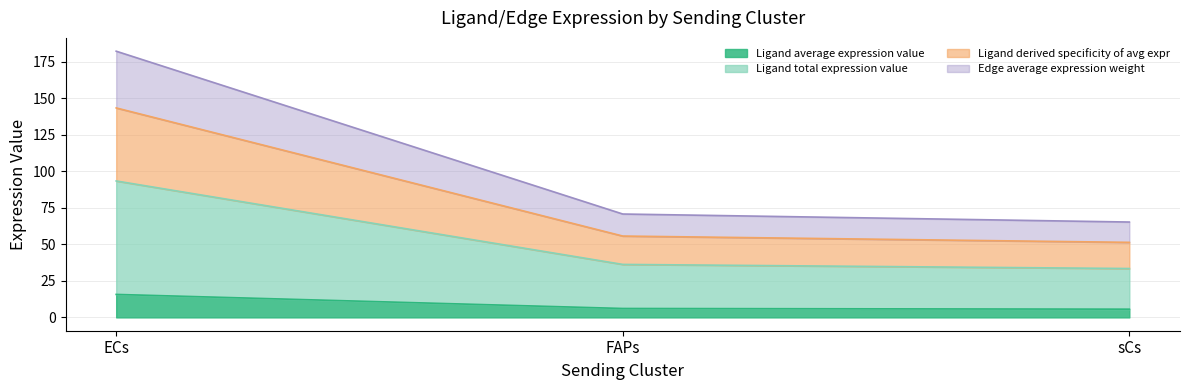

At which category is the sum across all series the highest?

ECs